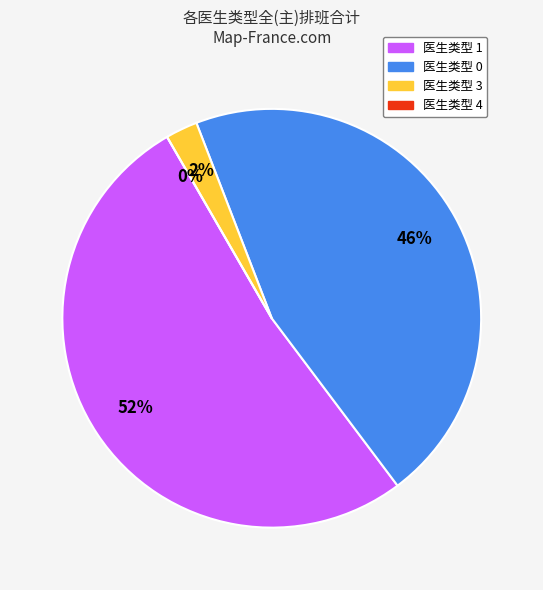

How many segments does this pie chart have?

4